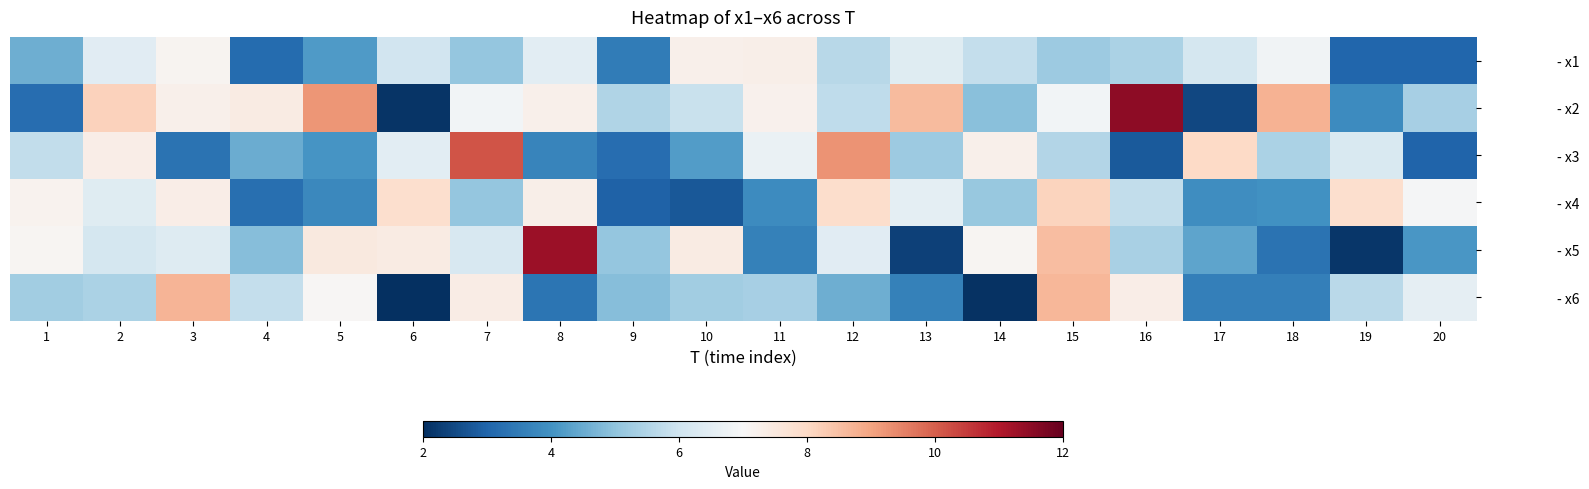

What is the maximum value shown in the chart?

11.5